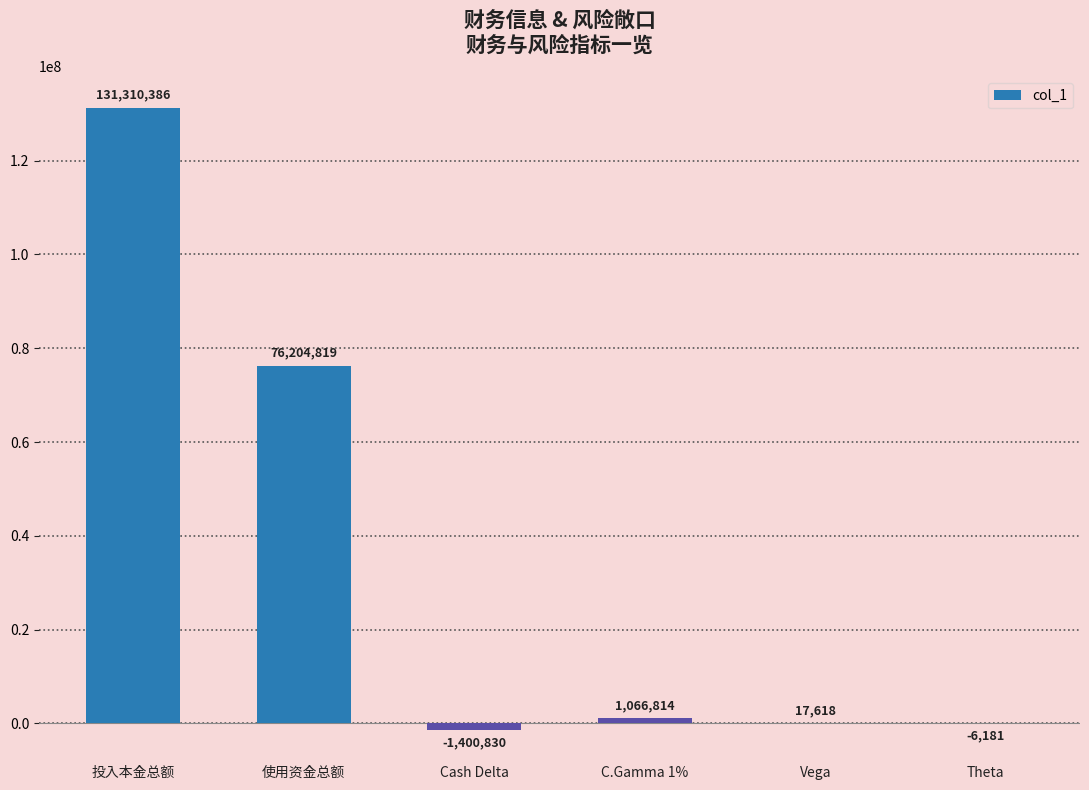

What is the change in value from C.Gamma 1% to Vega?

-1049196.0